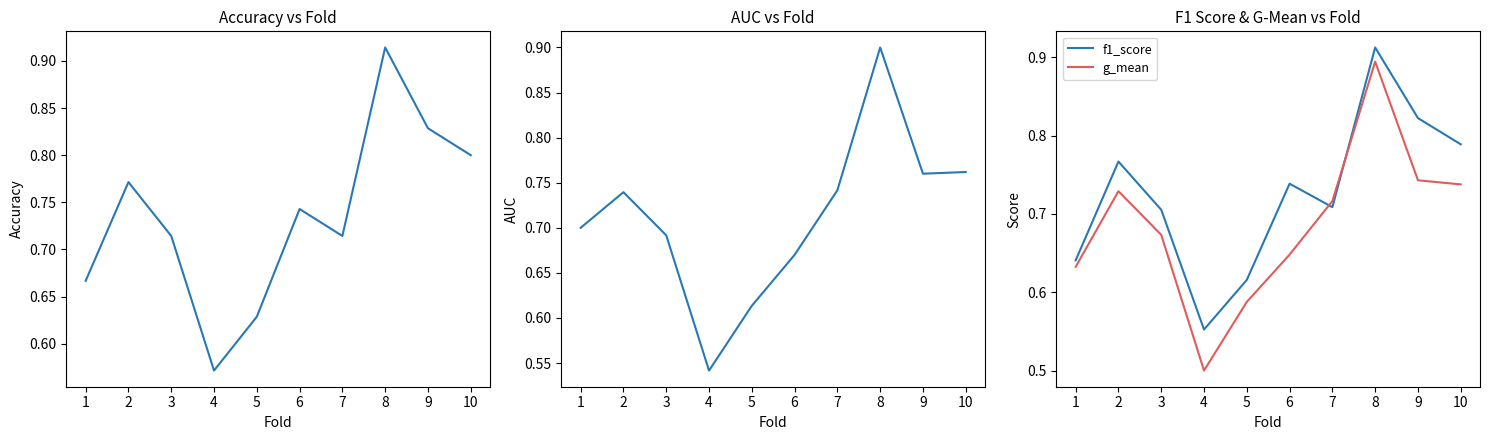

List the series in order of their peak value, lowest first.

g_mean, auc, f1_score, accuracy